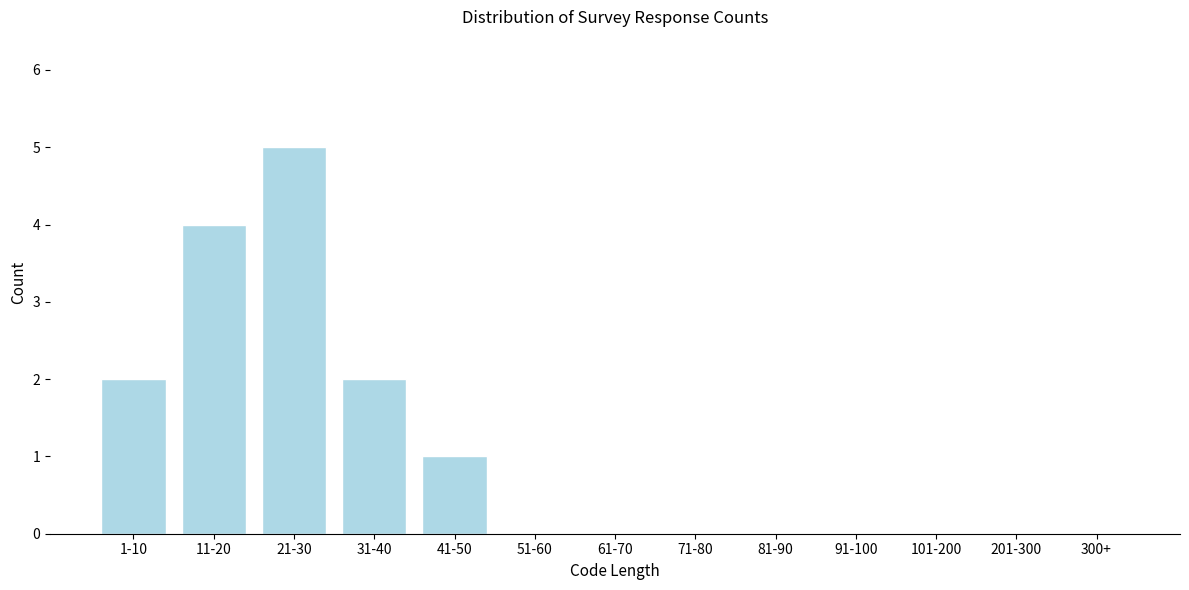

Reading left to right, list all the values displayed in this chart.

1-10=2	11-20=4	21-30=5	31-40=2	41-50=1	51-60=0	61-70=0	71-80=0	81-90=0	91-100=0	101-200=0	201-300=0	300+=0